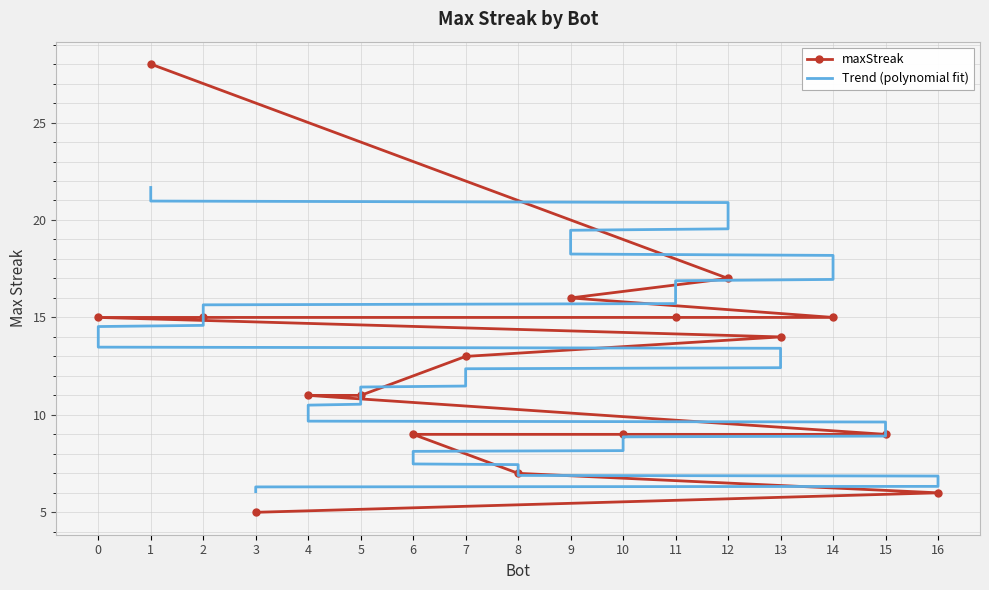

What is the label of the 12th point from the right?

2